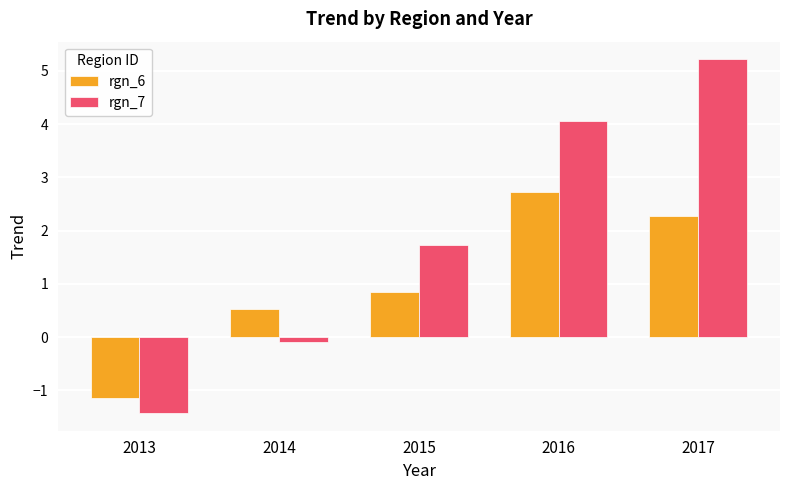

What is the sum of all rgn_6 values?

5.2